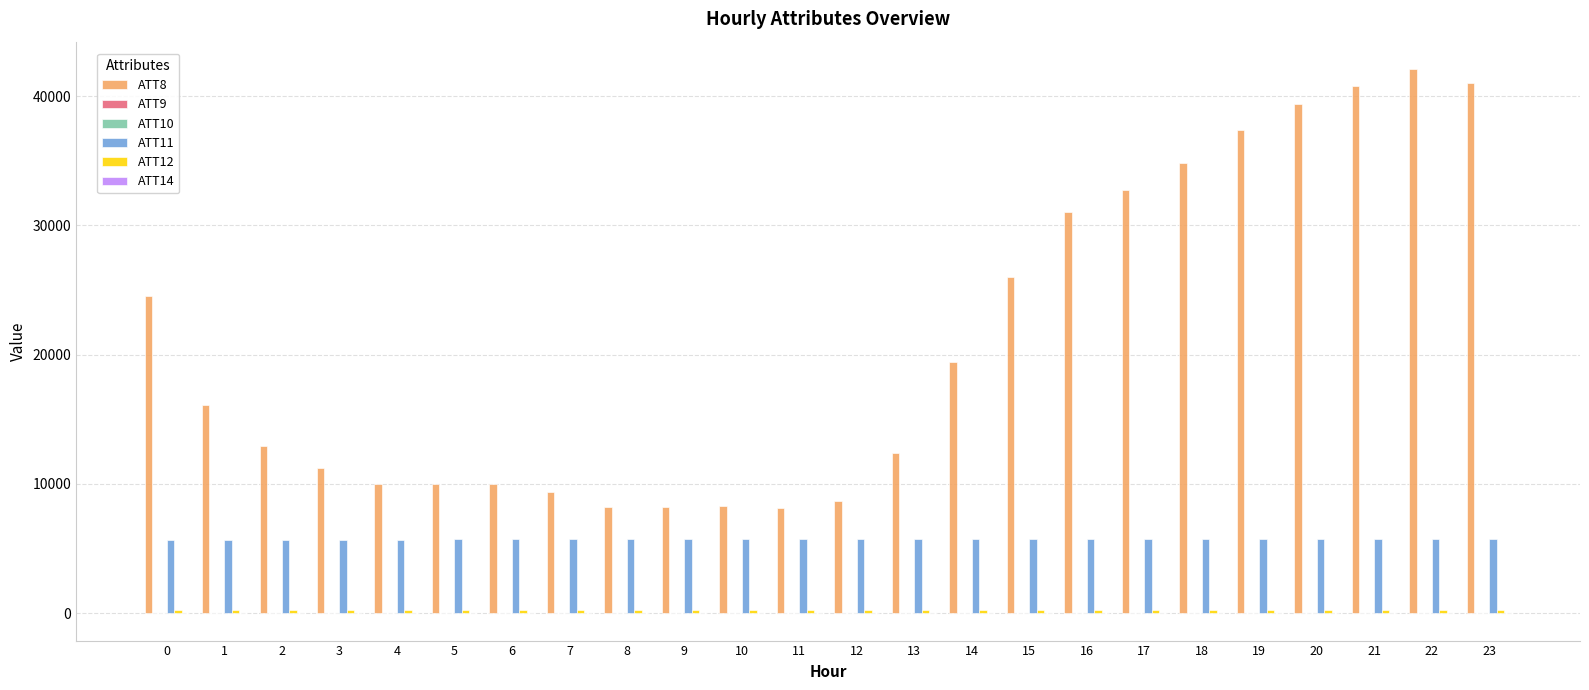

The value of ATT11 at 14 is 5738.4. True or false?

True